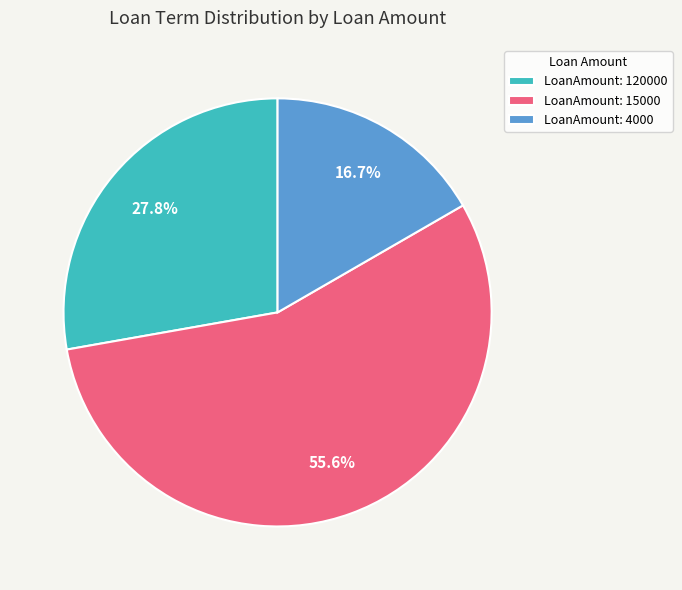

Which has a higher value, LoanAmount: 15000 or LoanAmount: 4000?

LoanAmount: 15000